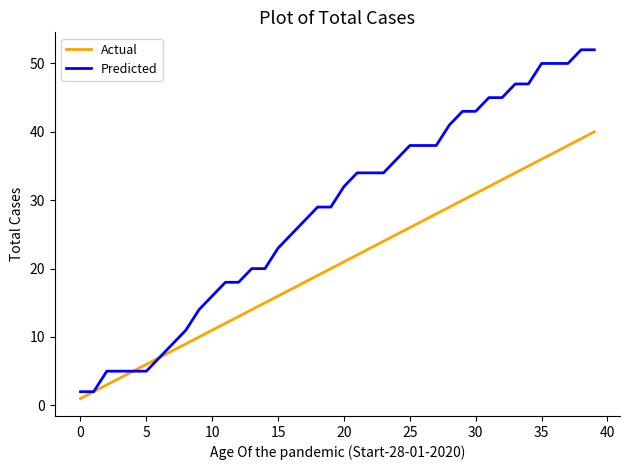

Which series has the largest total across all categories?

Predicted